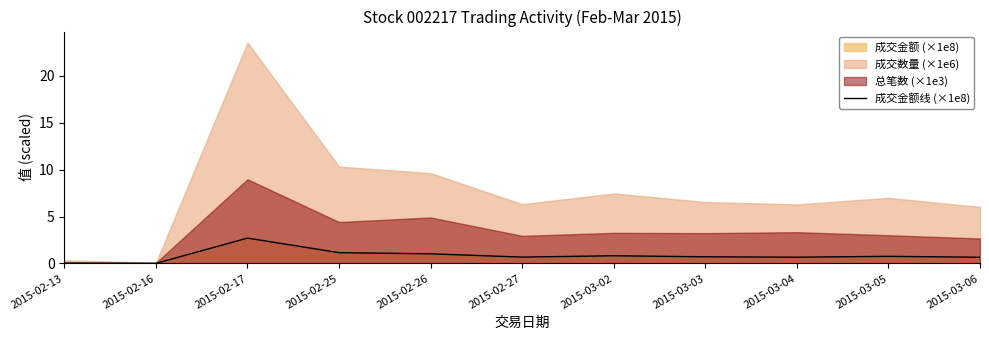

What is the difference between the values at 2015-03-06 and 2015-03-02?

0.2